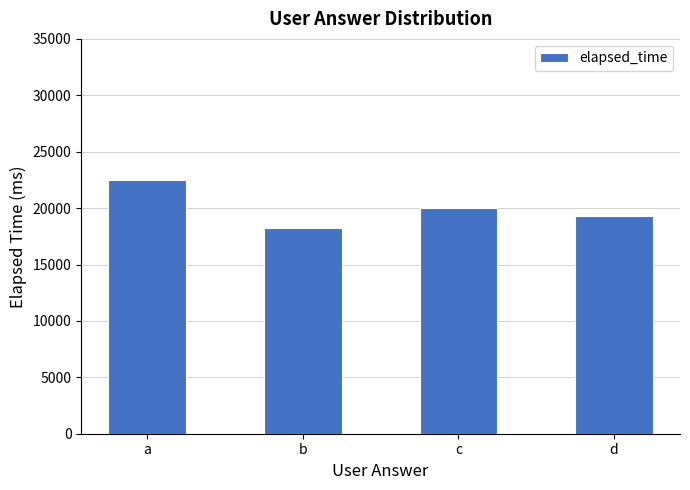

Reading left to right, list all the values displayed in this chart.

22500.0	18250.0	20000.0	19333.3